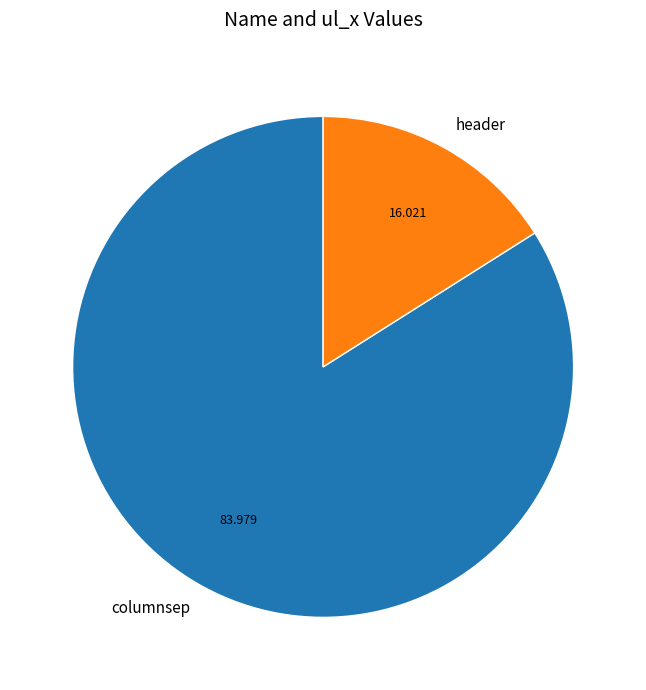

Combined, do header and columnsep account for over 50%?

Yes